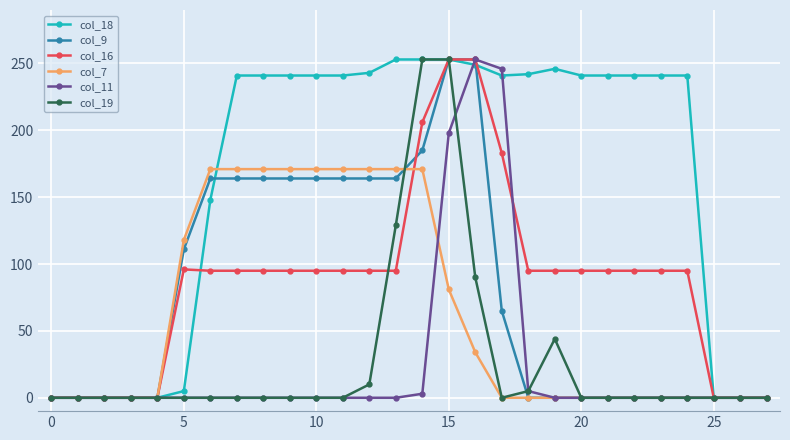

Which series has the largest total across all categories?

col_18